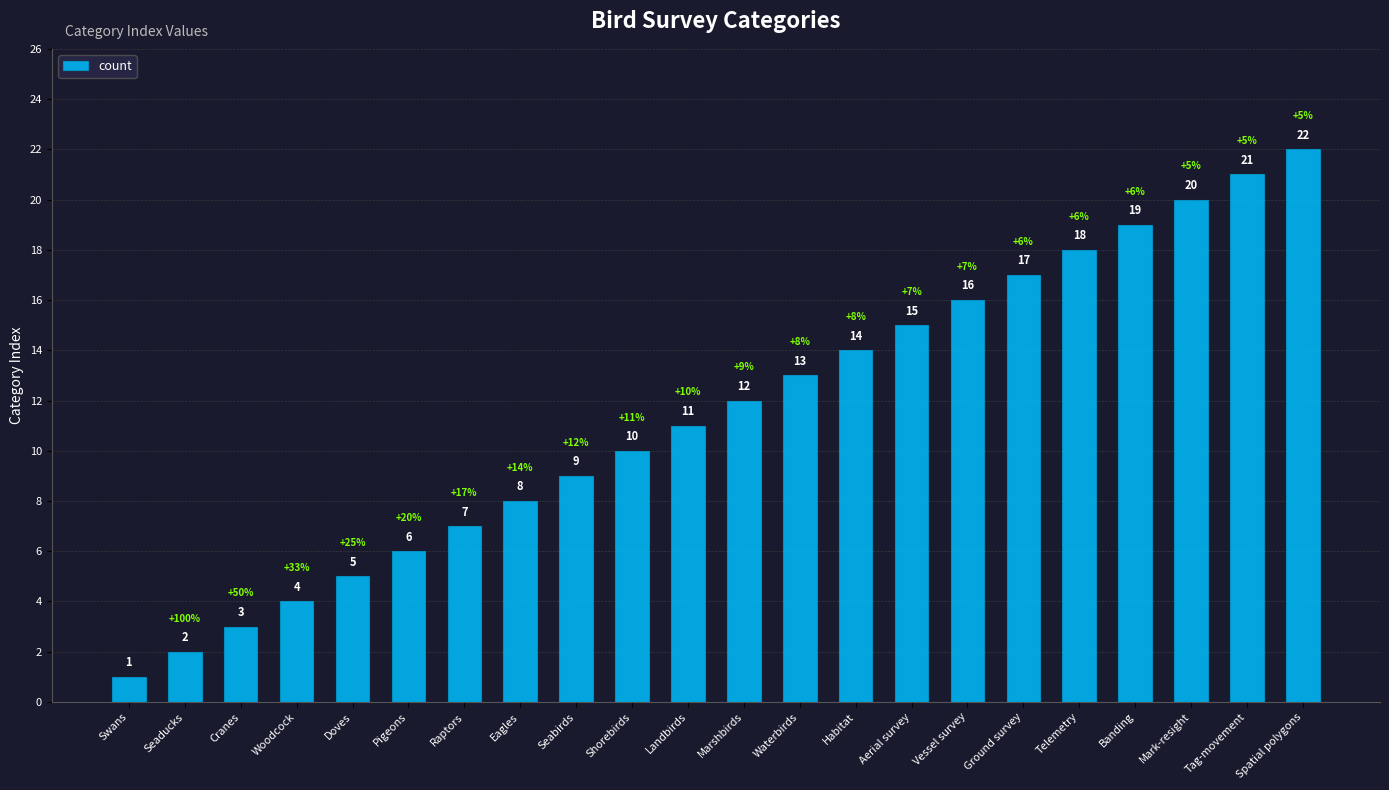

Are the bars horizontal?

No